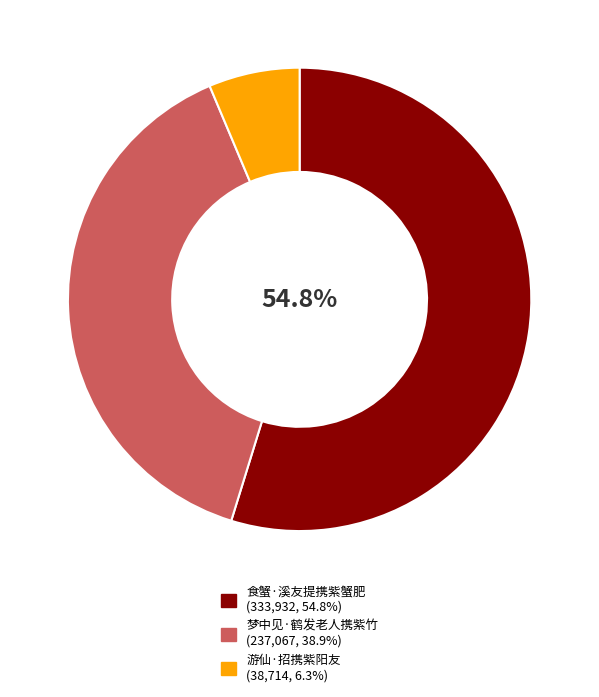

Rank the categories by value from lowest to highest.

游仙·招携紫阳友, 梦中见·鹤发老人携紫竹, 食蟹·溪友提携紫蟹肥